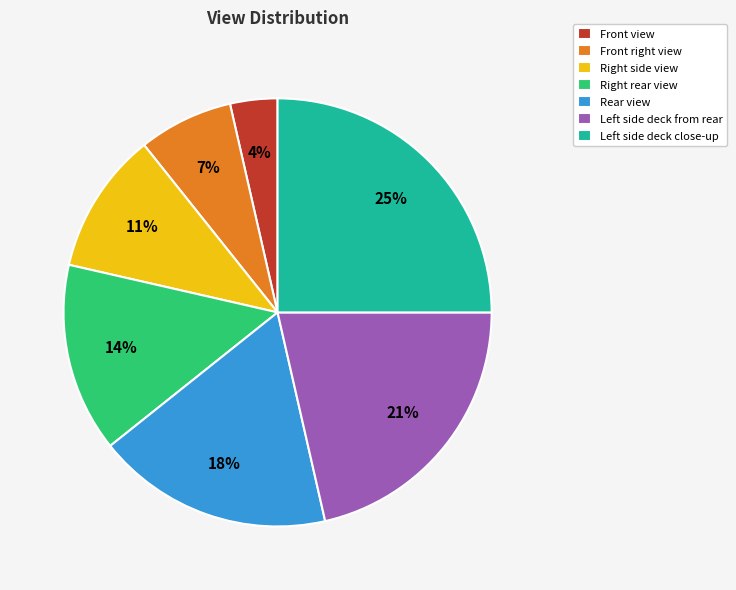

Is there any slice that represents more than half of the pie?

No